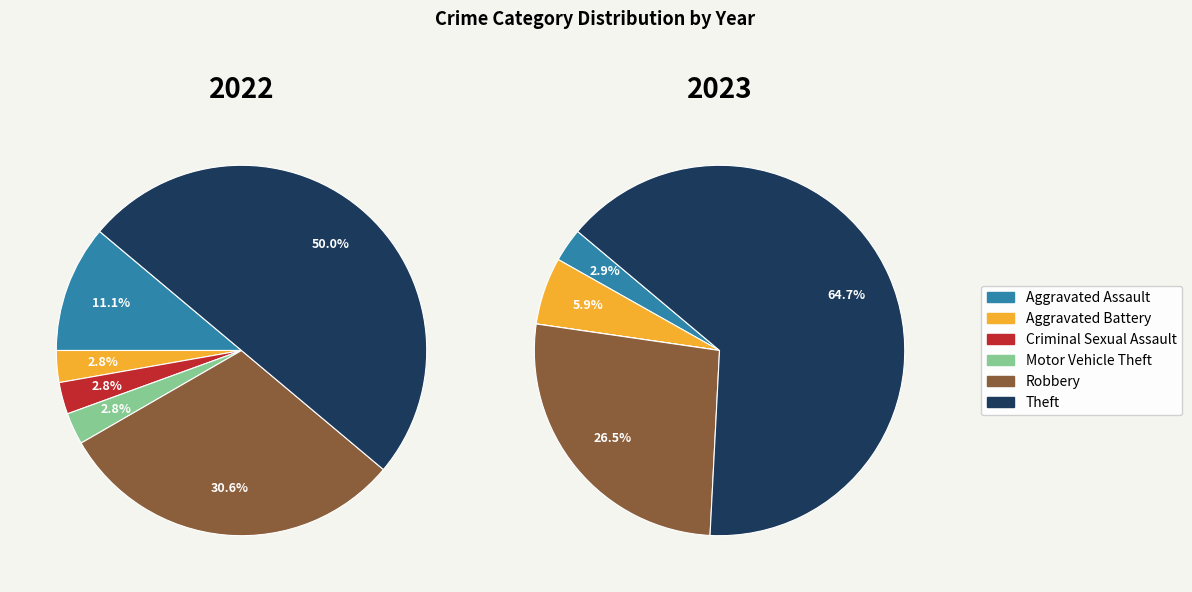

To the nearest percent, what is the combined percentage of values_2022 and 2?

14%